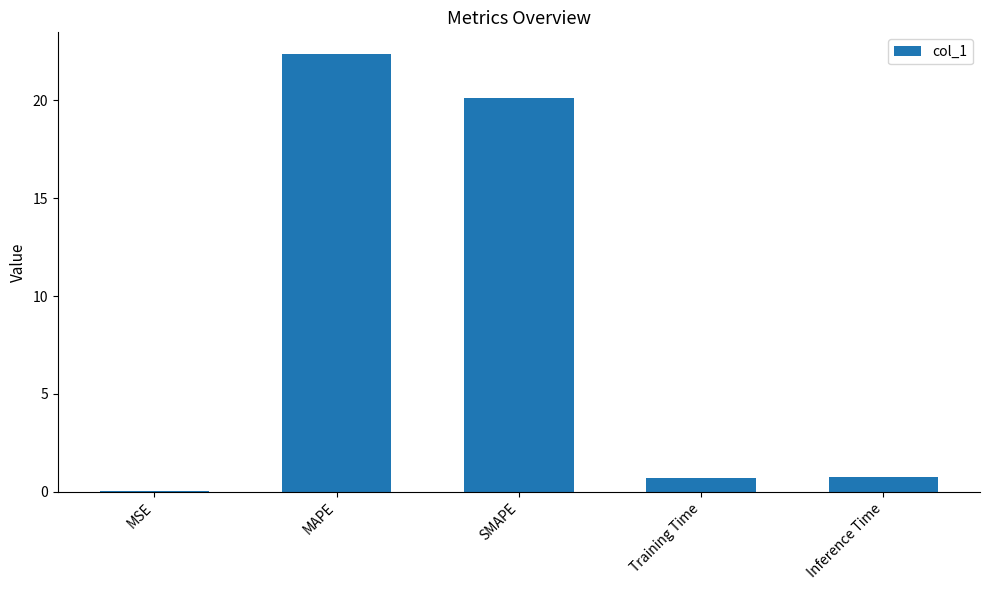

What is the change in value from MSE to Training Time?

+0.7